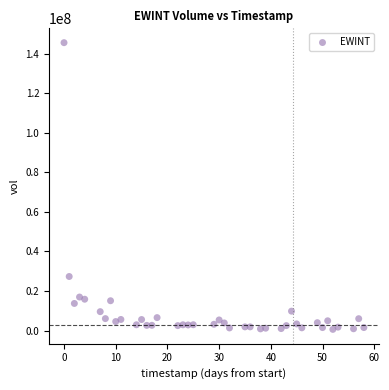

What Y value in the scatter plot is closest to 73076350?

27366700